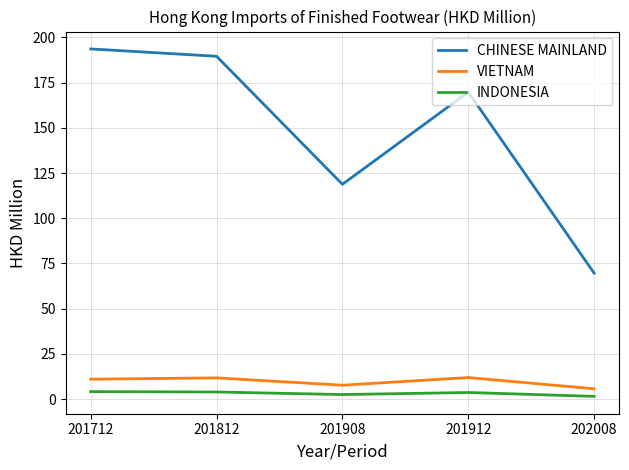

Which series has the largest total across all categories?

CHINESE MAINLAND